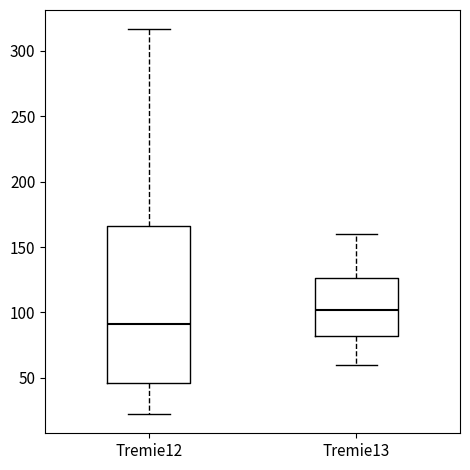

Reading left to right, read every box against the y-axis: the position of its median line, the range the box covers, and the ends of its whiskers. The values are not printed on the chart, so give them approximately, as read against the axis.

Tremie12: median 90, box 45 to 165, whiskers 20 to 315
Tremie13: median 100, box 80 to 125, whiskers 60 to 160